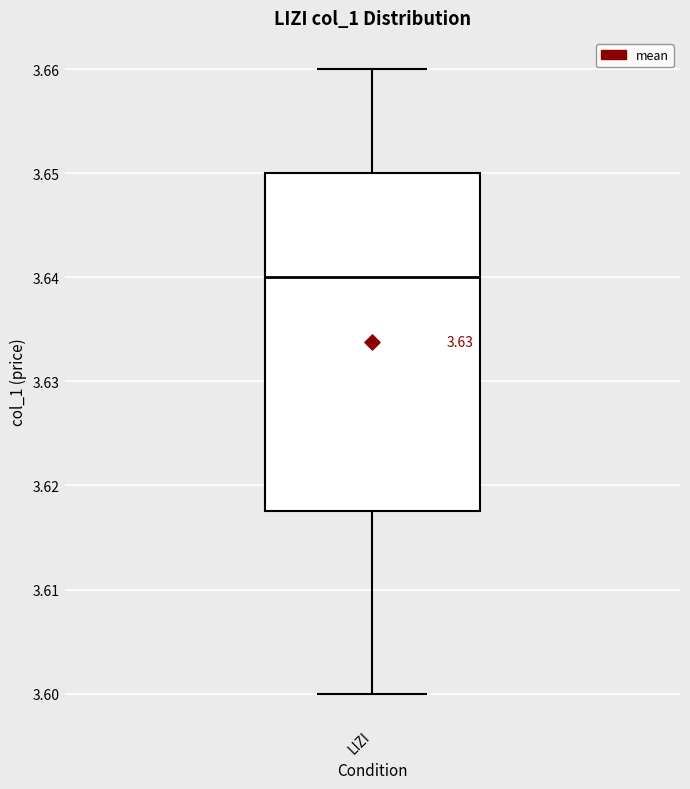

Where is the upper edge of the box for LIZI on the y-axis? The values are not printed on the chart, so give them approximately, as read against the axis.

3.650